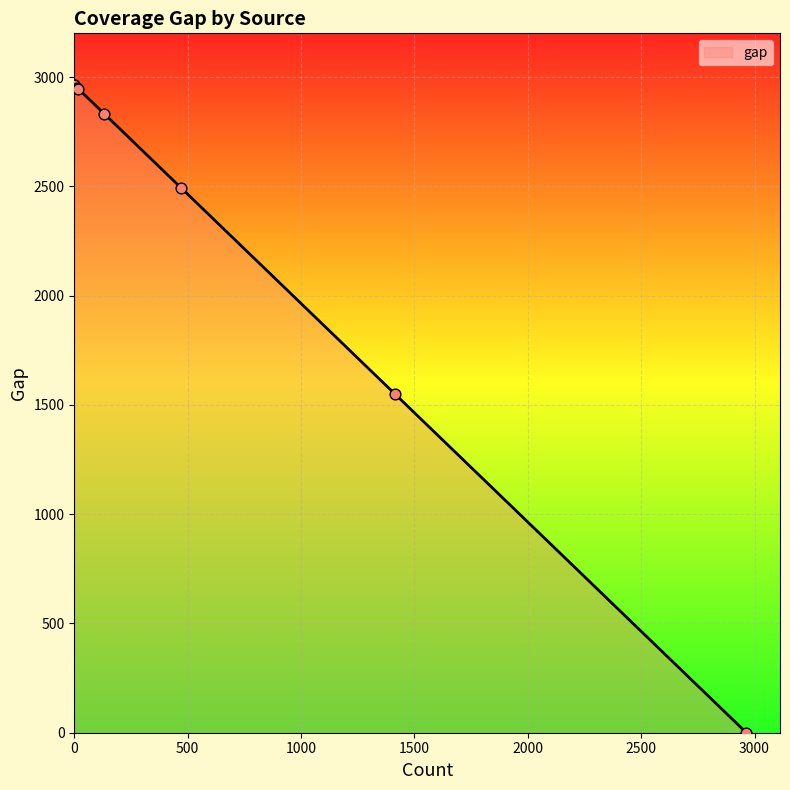

Between 2 and 9, which is larger?

9